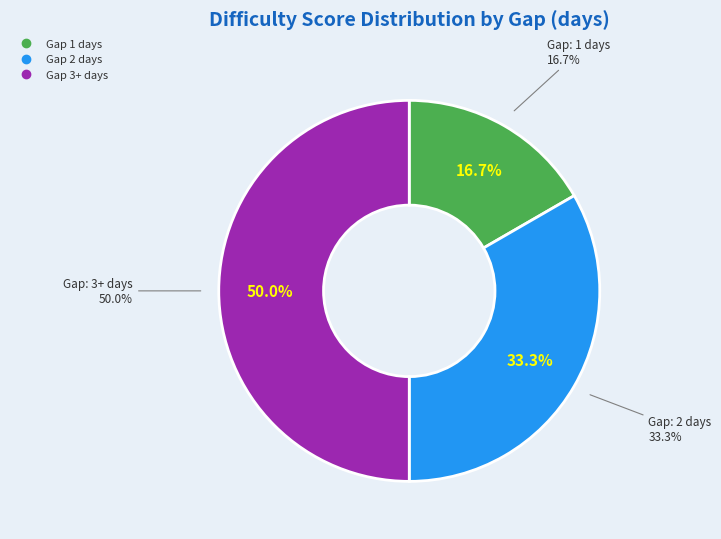

What portion of the pie excludes 2?

66.7%